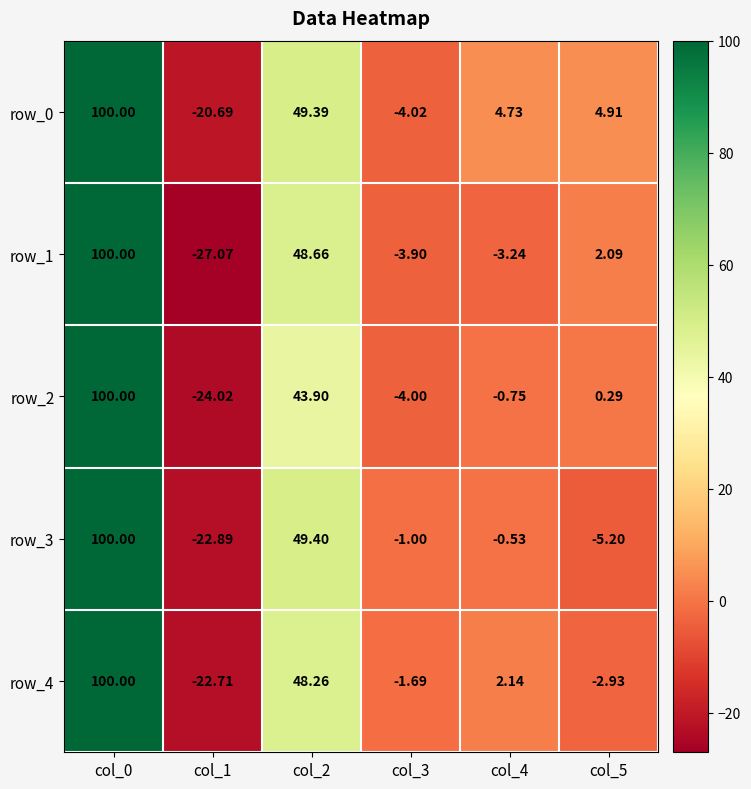

True or false: row_1 has a value of 100.0 at col_0.

True